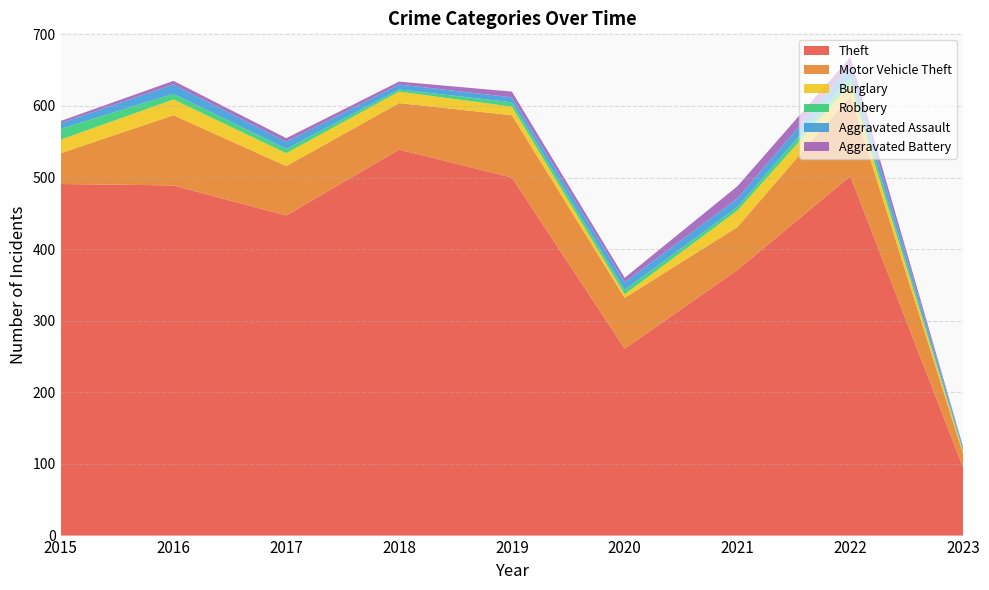

Reading left to right, extract all data points from this chart.

Theft: 491	489	447	539	500	261	371	502	95
Motor Vehicle Theft: 43	98	69	65	87	71	60	112	19
Burglary: 19	22	18	16	12	5	23	16	3
Robbery: 15	8	6	3	6	6	5	10	2
Aggravated Assault: 8	13	10	7	7	11	12	15	4
Aggravated Battery: 3	5	5	4	8	6	17	13	1